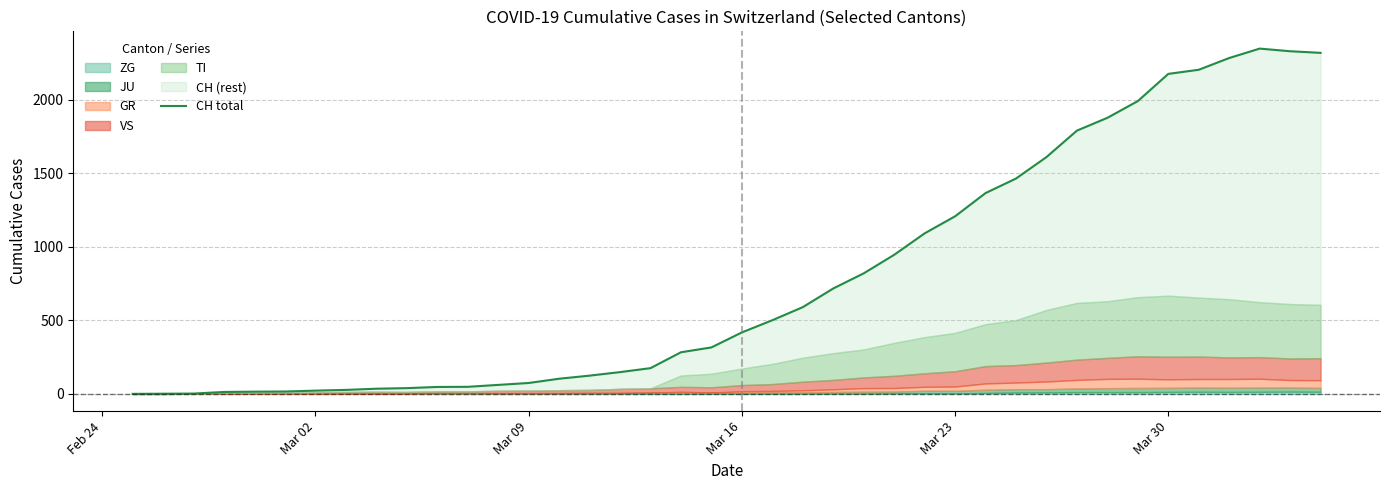

Reading left to right, extract all data points from this chart.

0	1	2	13	15	16	22	27	35	39	47	48	61	74	103	124	148	175	283	316	418	501	590	717	820	946	1092	1208	1366	1465	1611	1791	1878	1992	2177	2205	2285	2349	2331	2320